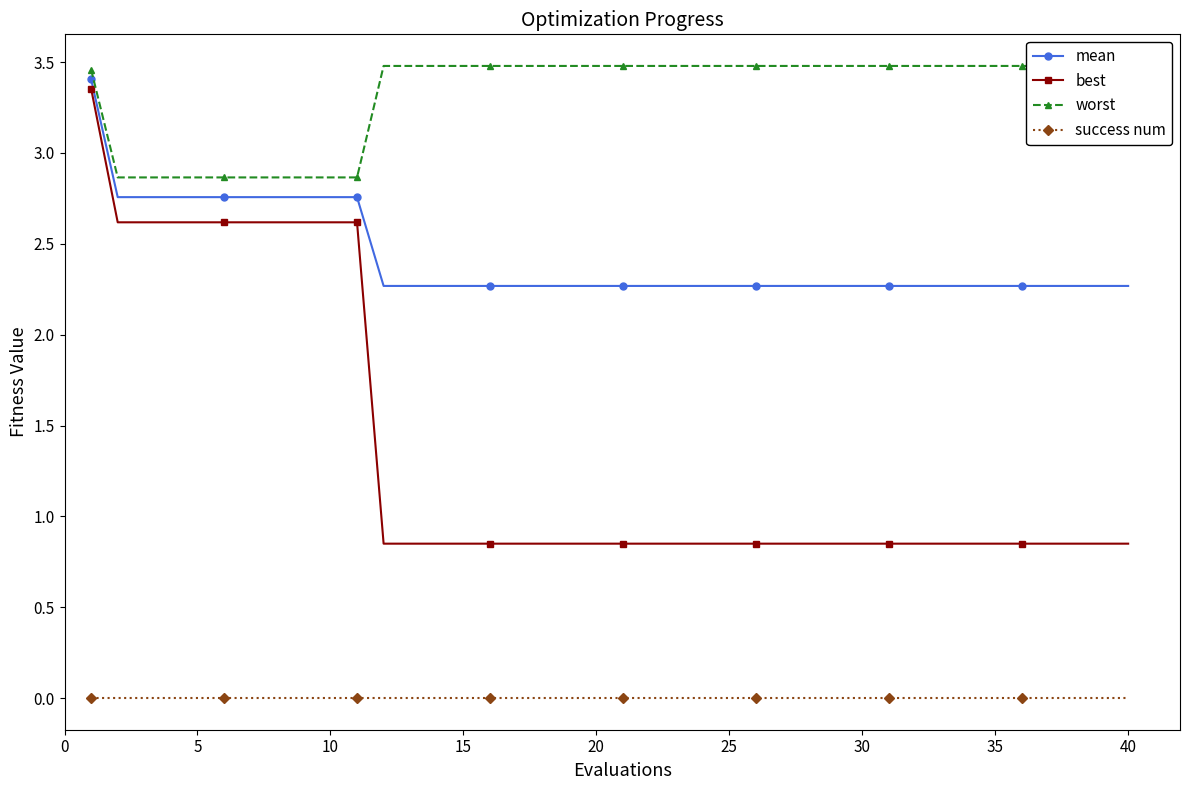

True or false: worst and success num cross at least once.

False